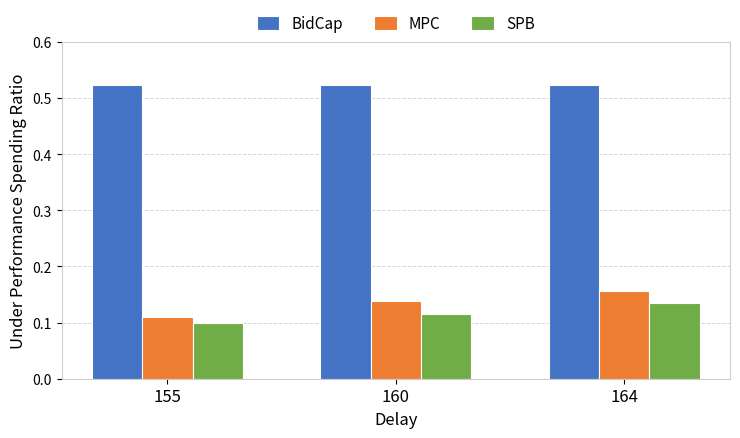

What are all the series names shown in the legend?

BidCap, MPC, SPB